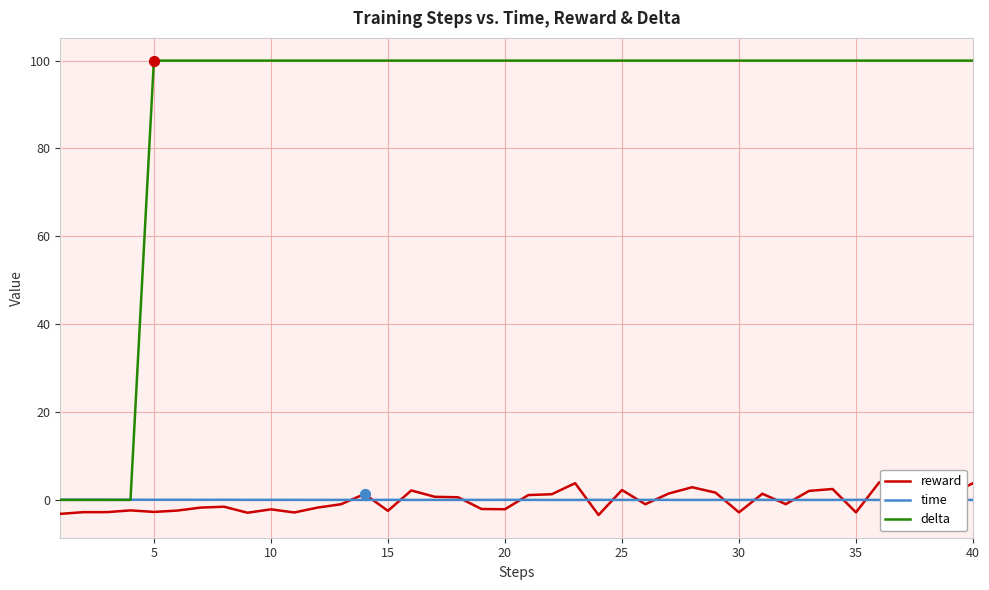

Which series has the largest total across all categories?

delta